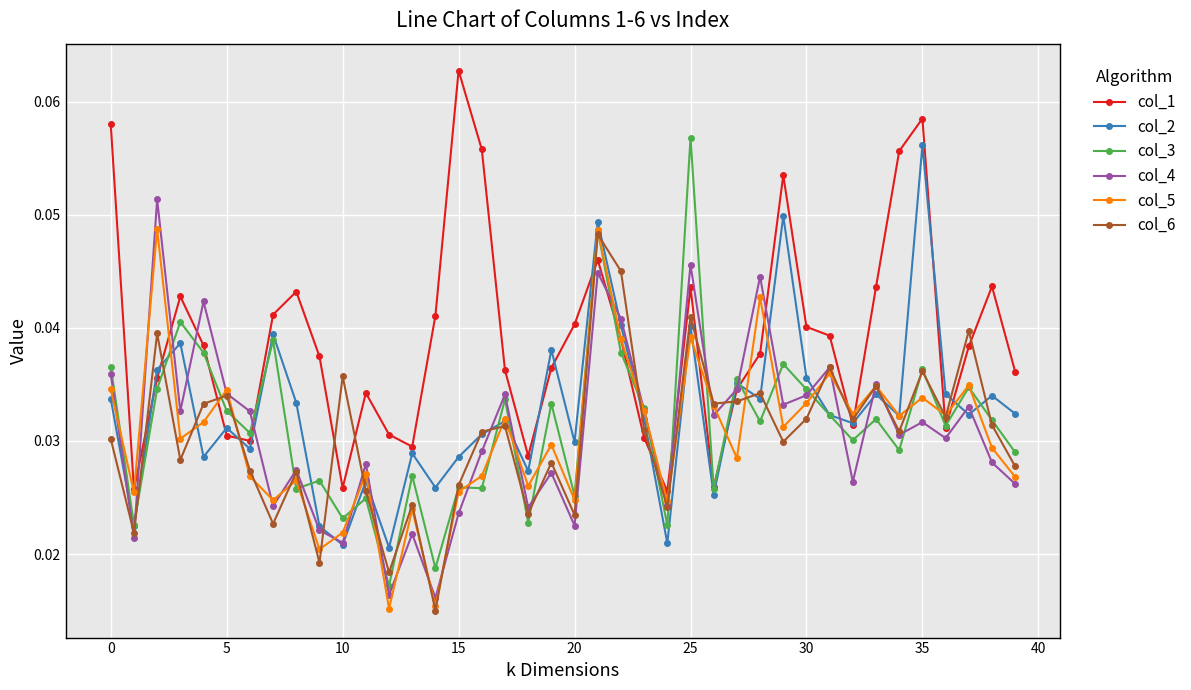

Which series has the largest total across all categories?

col_1